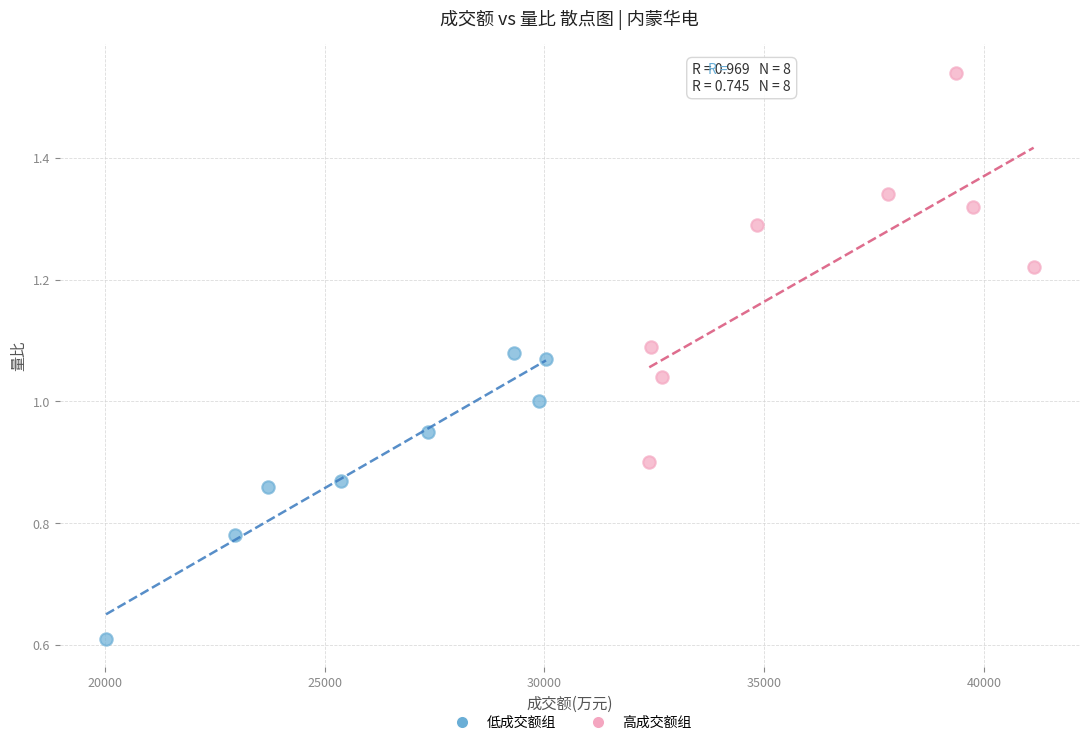

Which series has the widest spread of Y values?

高成交额组